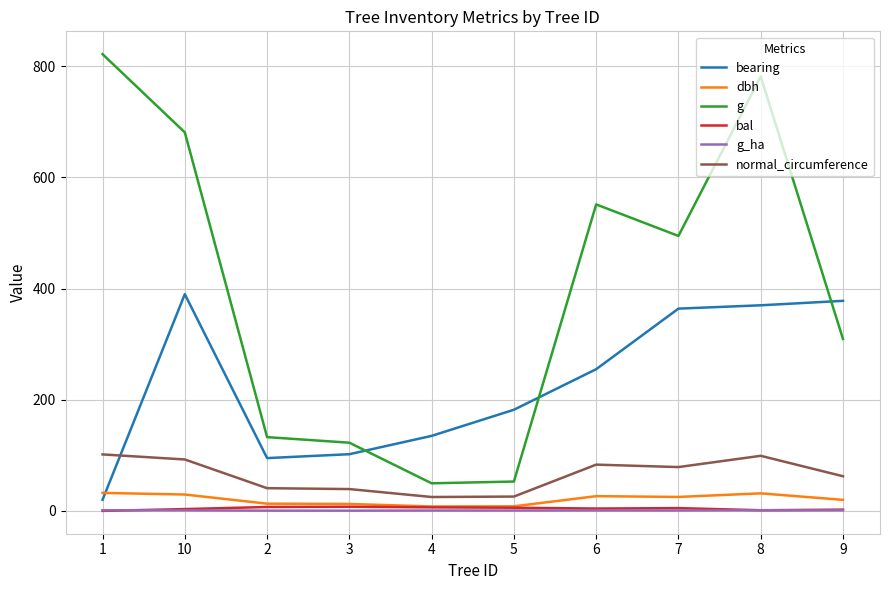

How many interior local valleys does the g series have?

2